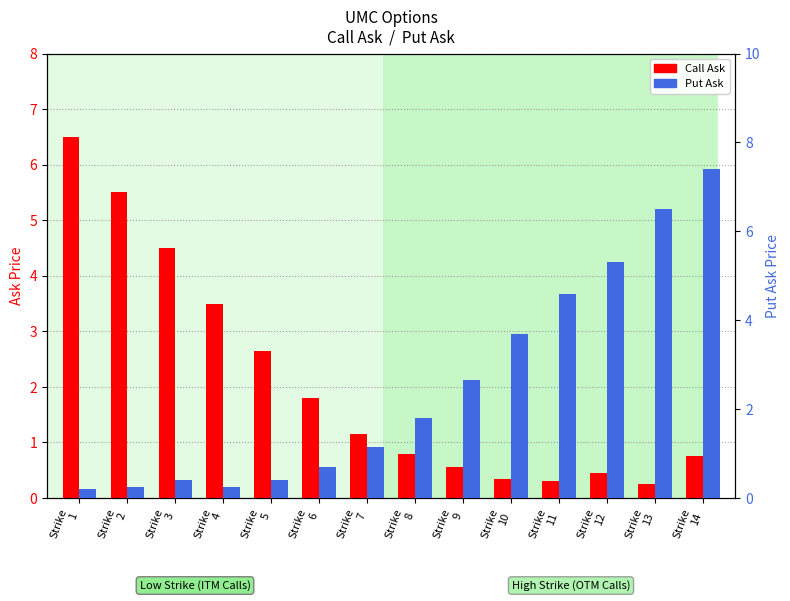

At which label does Call Ask reach its minimum?

Strike
13